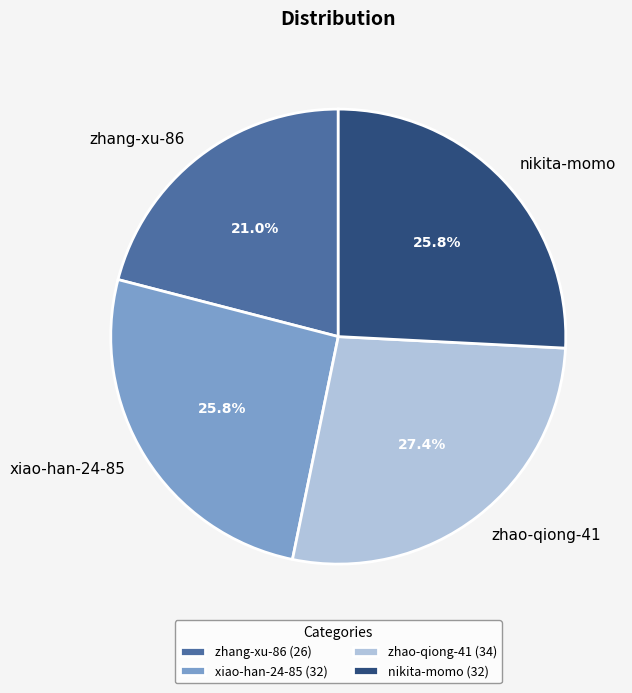

Which slice is the smallest?

zhang-xu-86